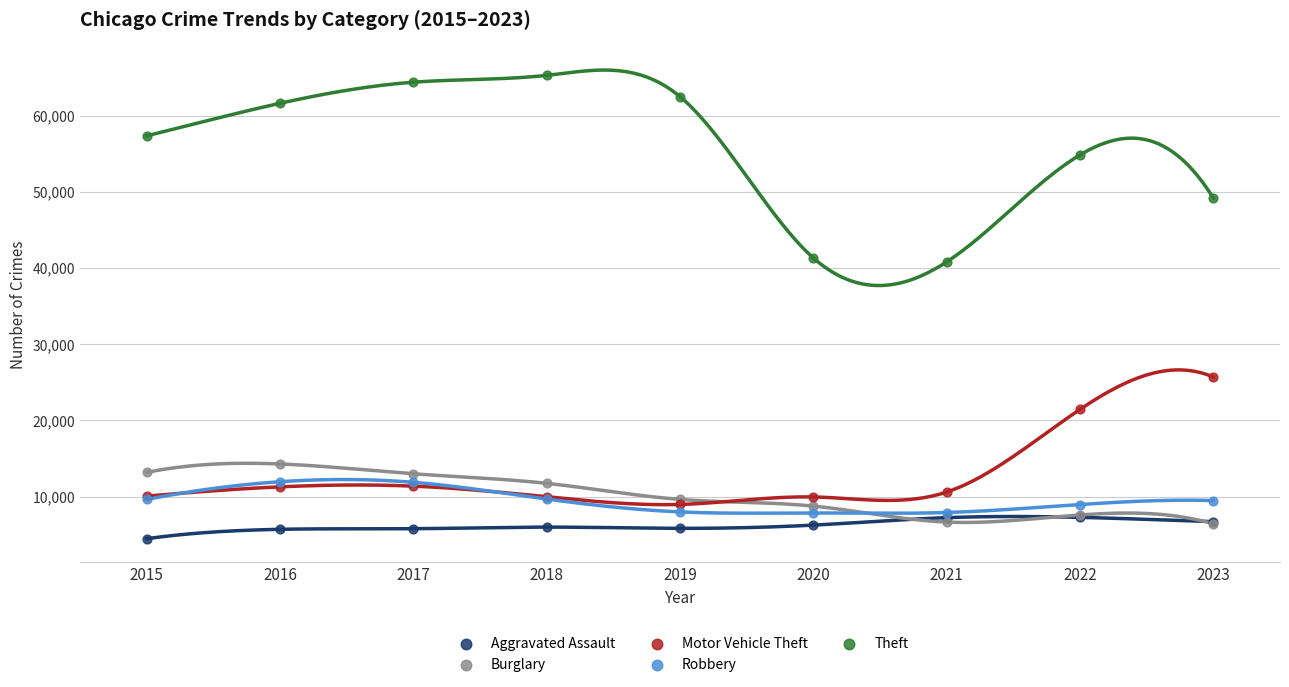

In the Theft series, what Y value is closest to 53047?

54846